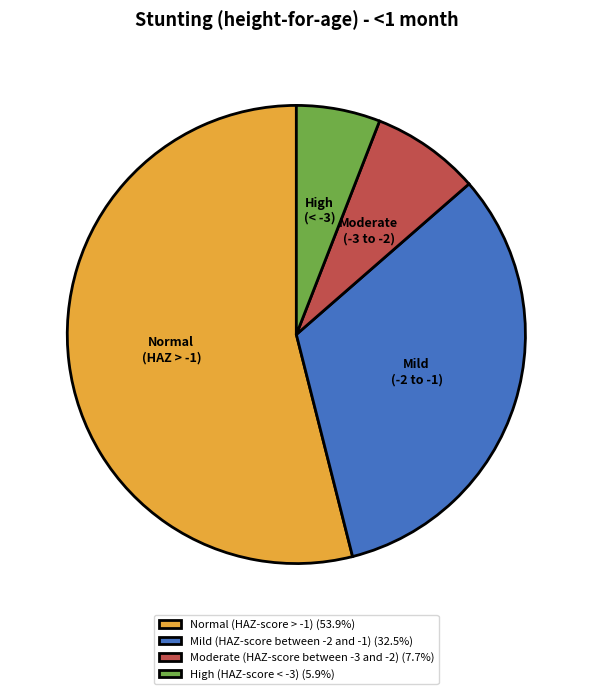

Does Normal (HAZ-score > -1) represent more than half of the total?

Yes